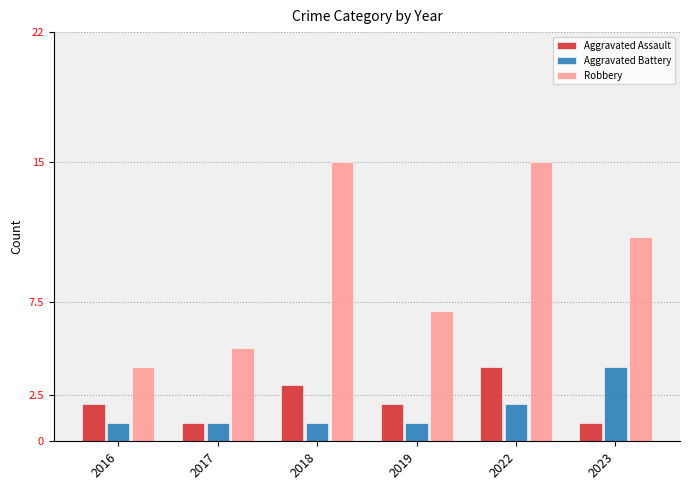

What are all the series names shown in the legend?

Aggravated Assault, Aggravated Battery, Robbery